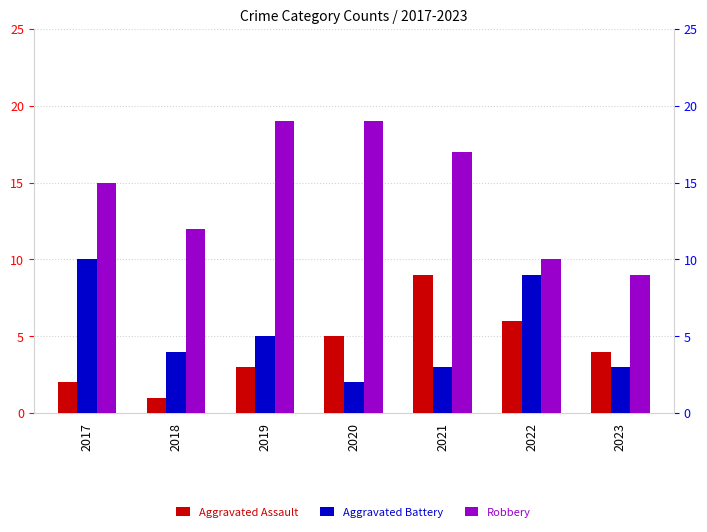

How many data points in Robbery are above 15?

3